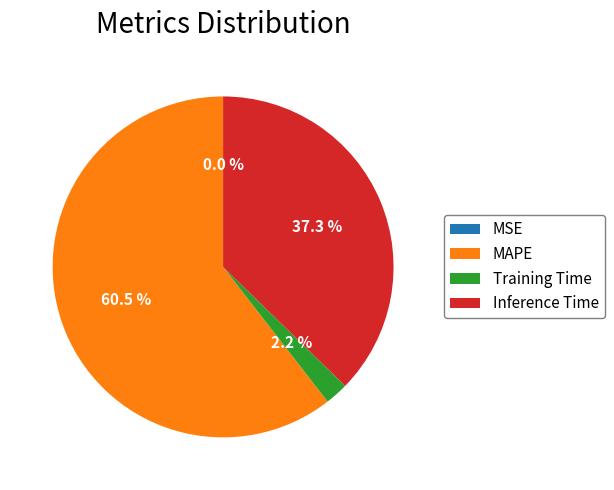

Which has a higher value, Training Time or MAPE?

MAPE